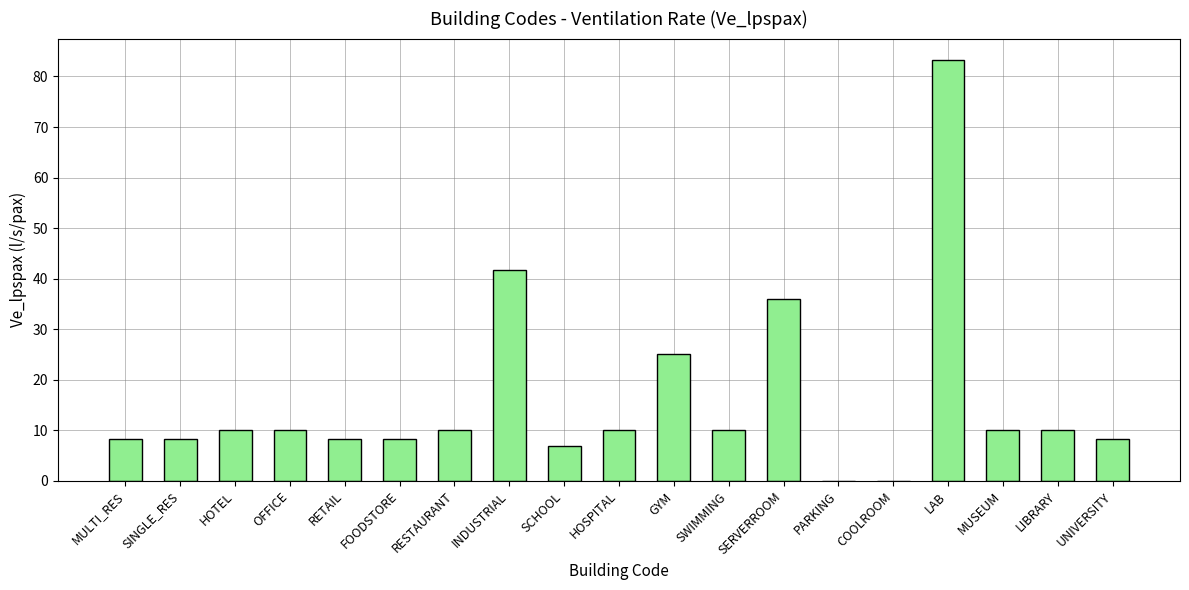

Which label corresponds to the largest value in the chart?

LAB